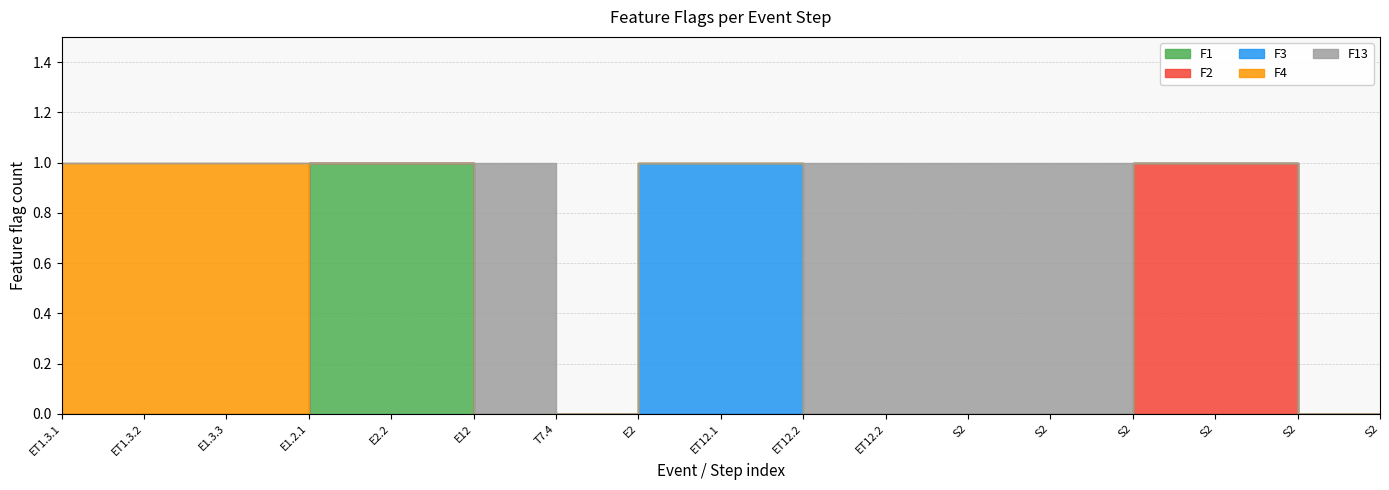

Rank the series at ET12.2 from highest to lowest value.

F13, F1, F2, F3, F4